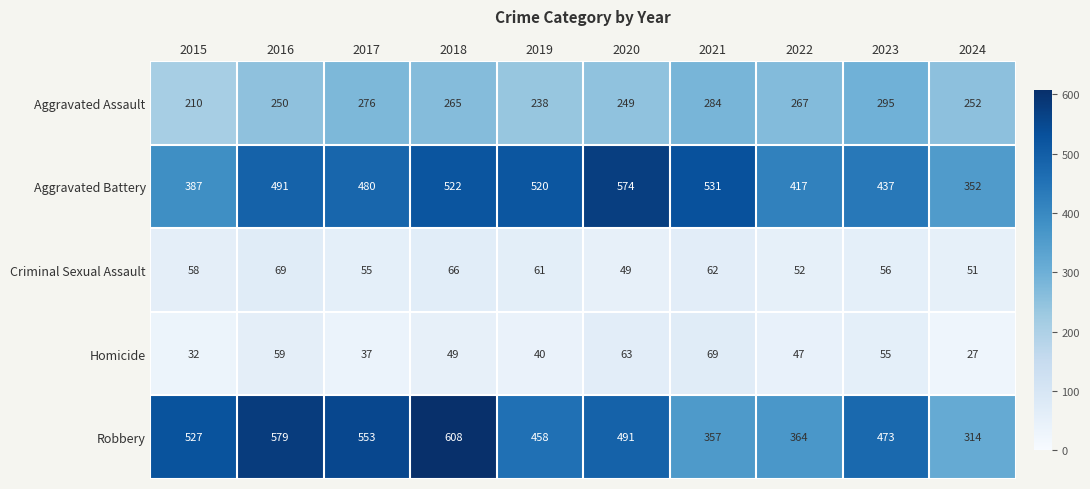

True or false: Criminal Sexual Assault has a value of 69 at 2016.

True